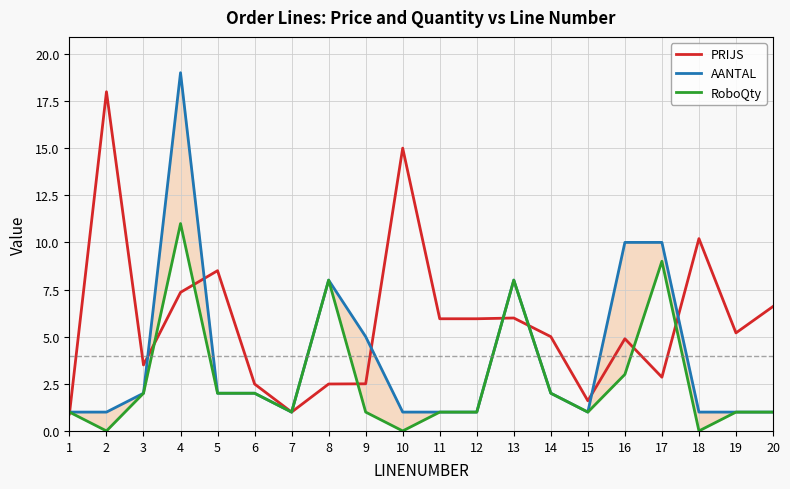

What is the approximate value of PRIJS at 12?

6.0